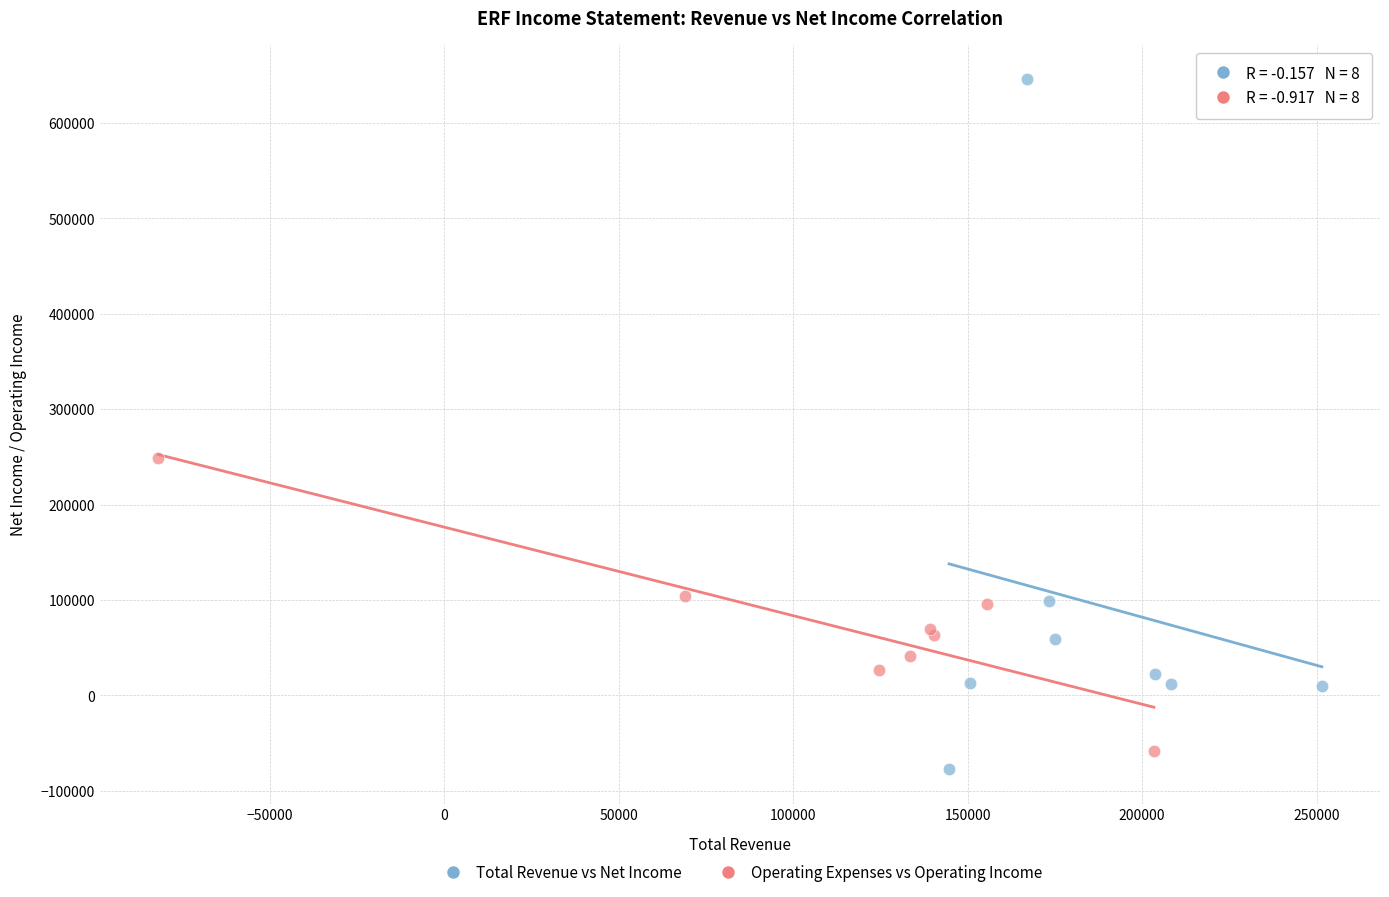

Which series has the widest spread of Y values?

Total Revenue vs Net Income